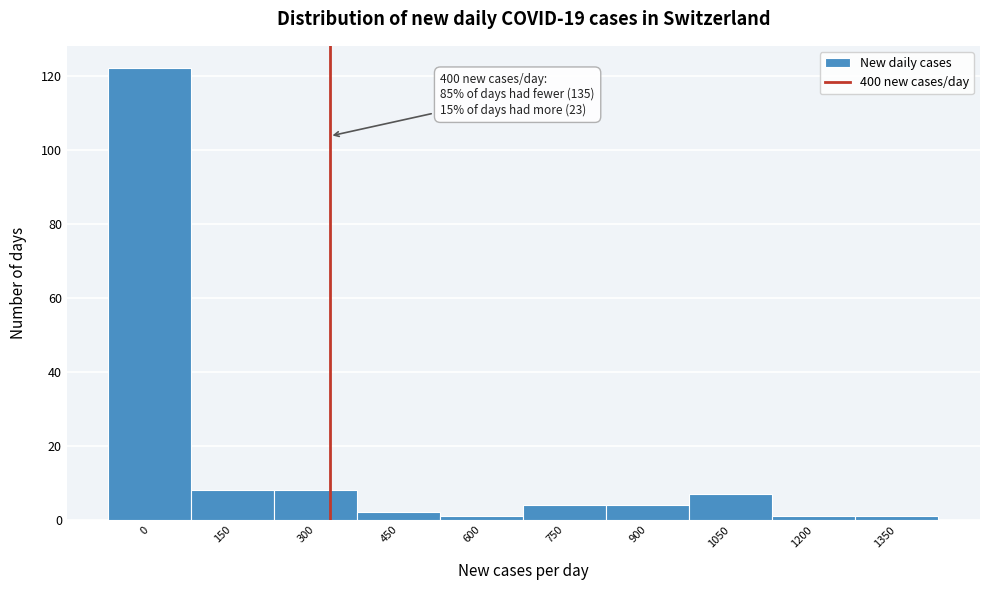

Reading left to right, list all the values displayed in this chart.

122	8	8	2	1	4	4	7	1	1